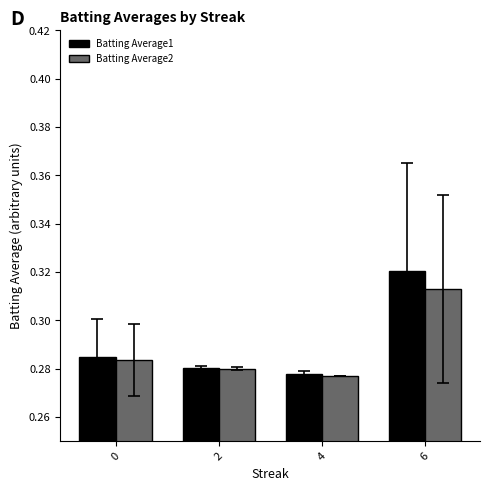

At 6, list the series in order from smallest to largest.

Batting Average2, Batting Average1